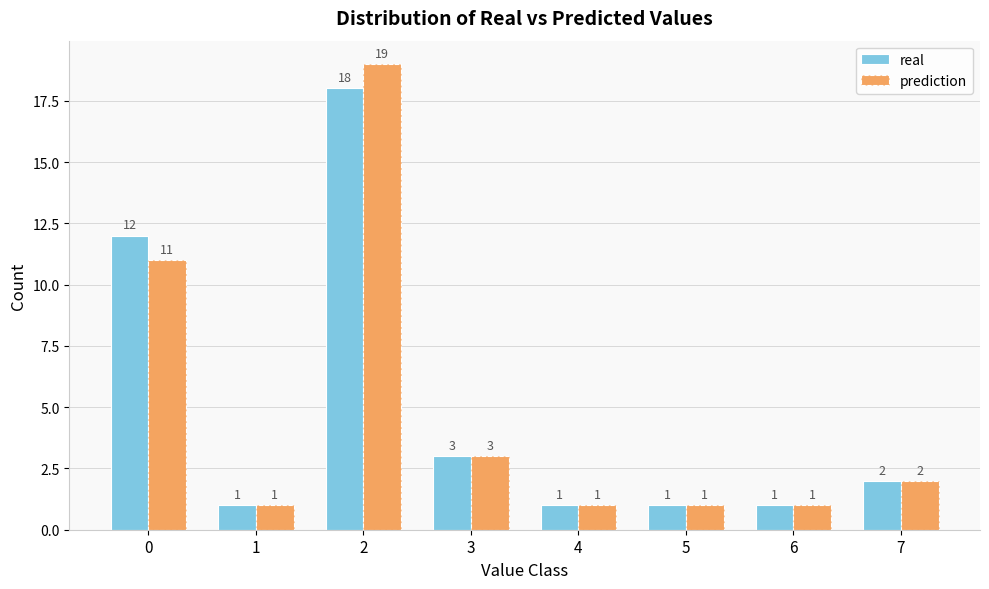

Which series changed the most between 0 and 2?

prediction